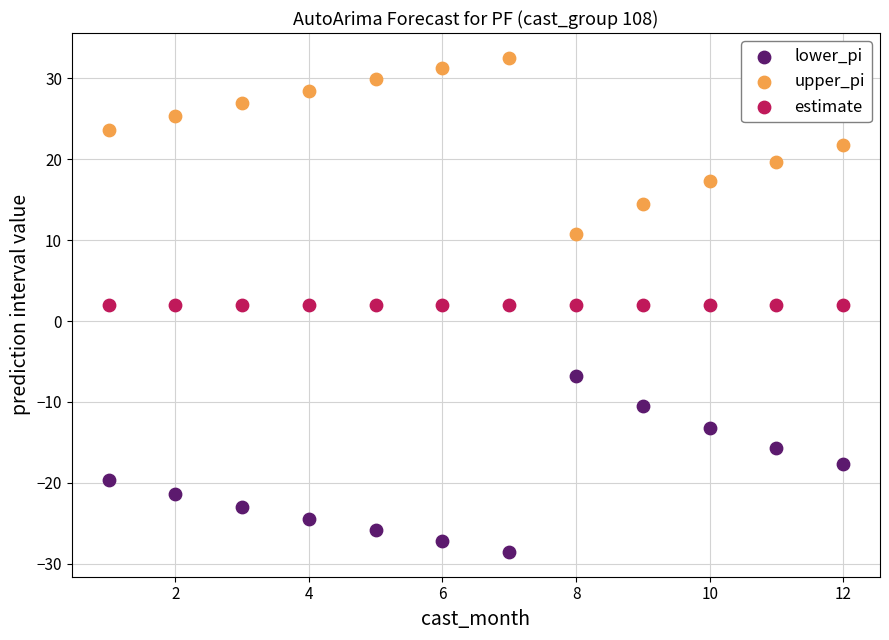

What are all the series names shown in the legend?

lower_pi, upper_pi, estimate